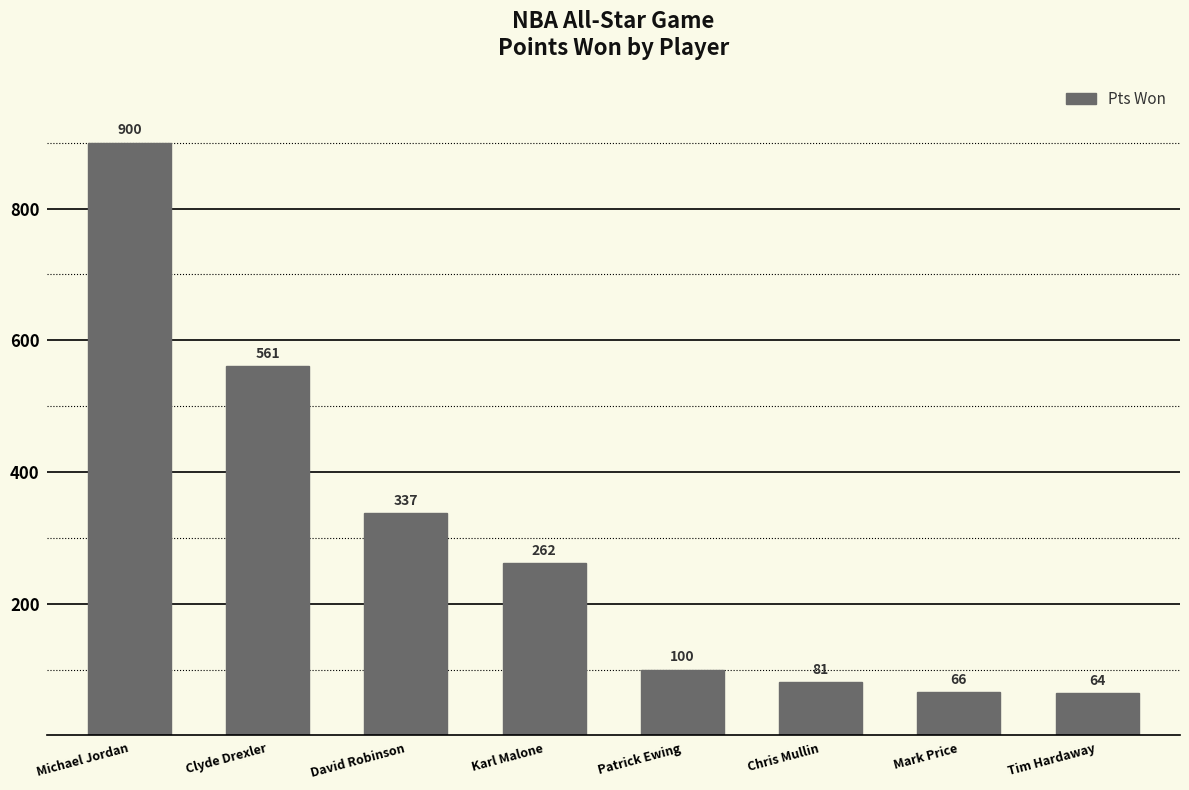

What is the change in value from Karl Malone to Tim Hardaway?

-198